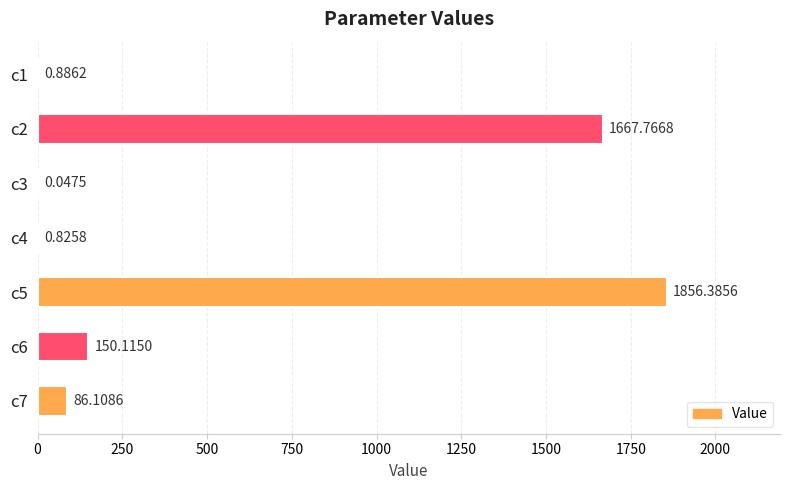

What is the change in value from c2 to c6?

-1517.7